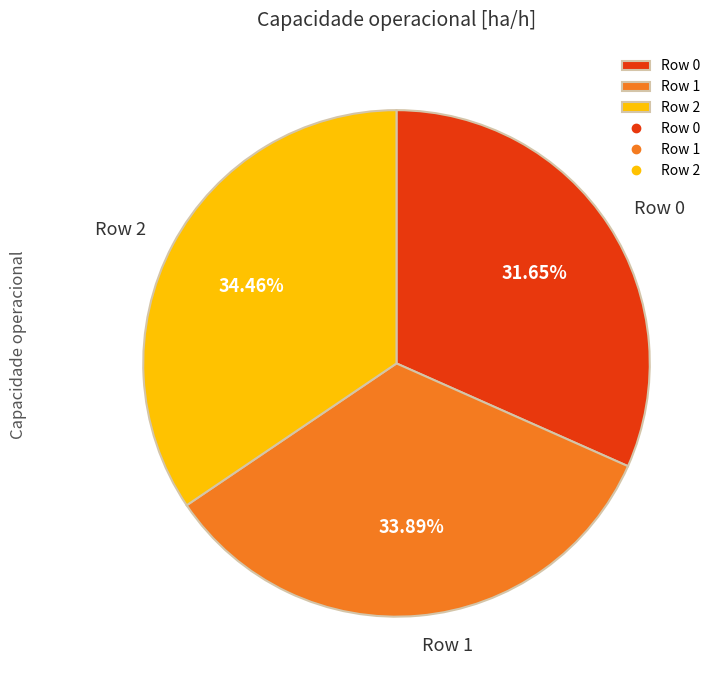

What is the ratio of the value at Row 0 to the value at Row 2?

0.9